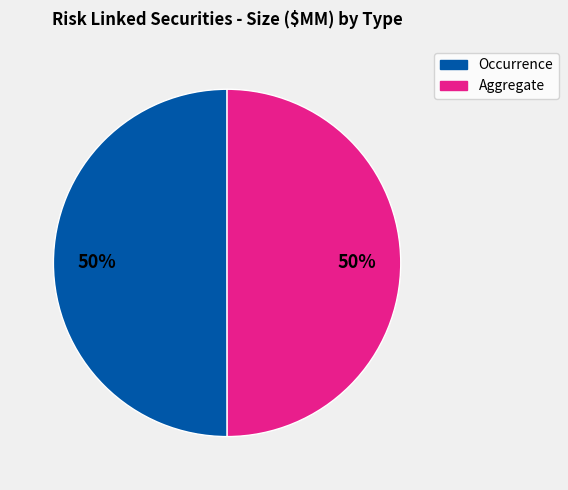

To the nearest percent, what is the average slice percentage?

50%